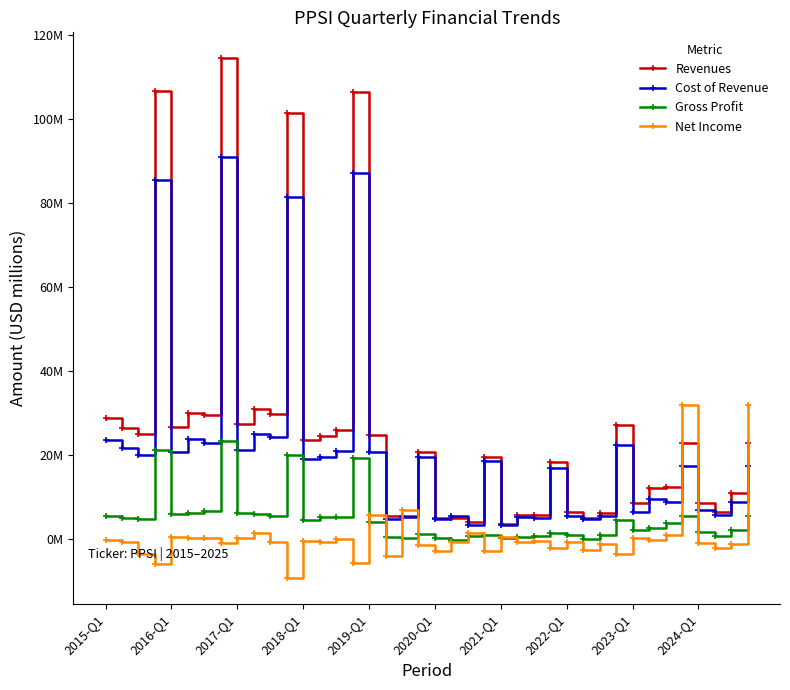

What are all the series names shown in the legend?

Revenues, Cost of Revenue, Gross Profit, Net Income